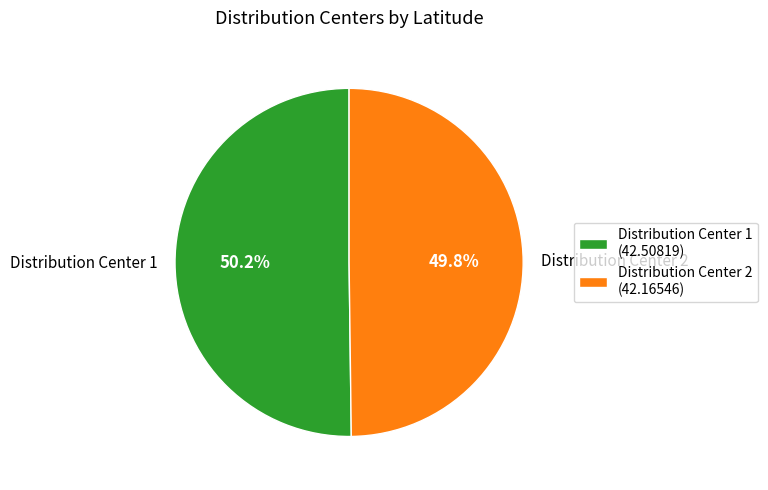

Is there any slice that represents more than half of the pie?

Yes